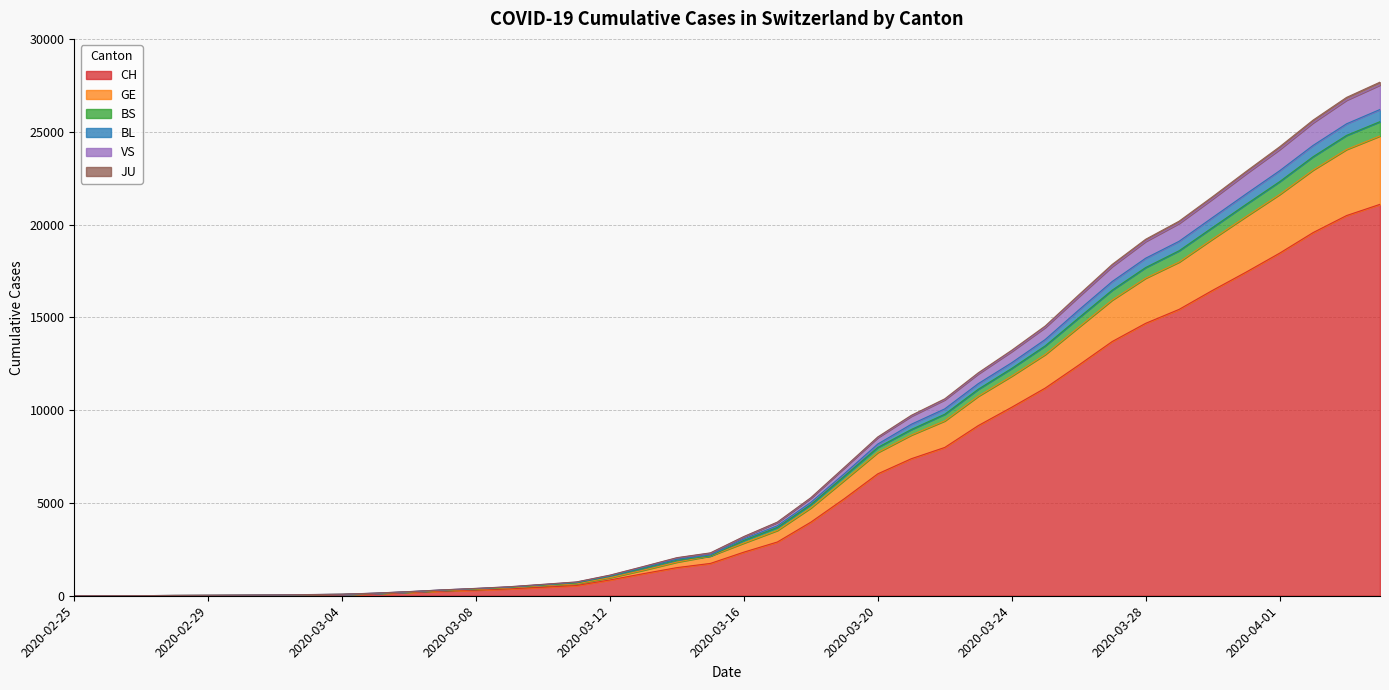

True or false: VS and JU intersect in this chart.

False